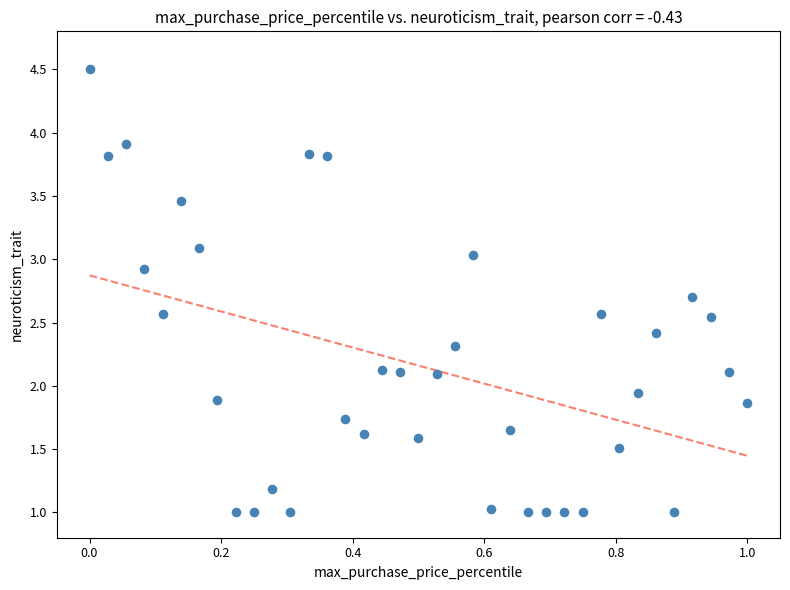

How many points are shown in the scatter plot?

37